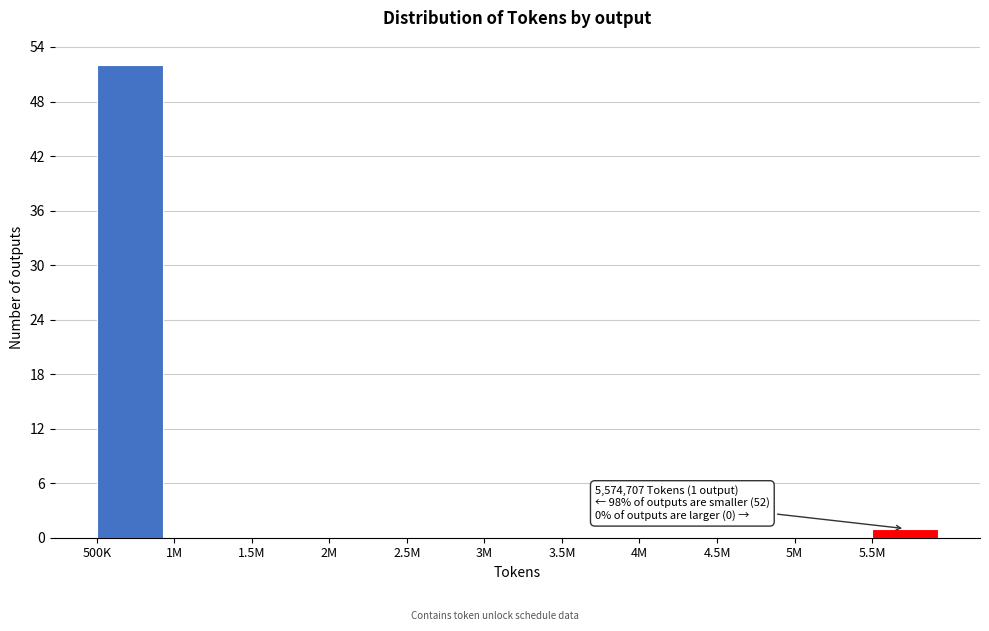

Reading right to left, list all the values displayed in this chart.

5.5M=1	5M=0	4.5M=0	4M=0	3.5M=0	3M=0	2.5M=0	2M=0	1.5M=0	1M=0	500K=52